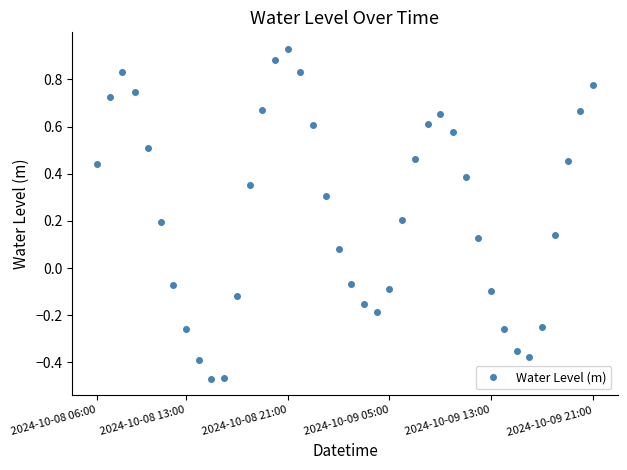

True or false: the data has more than 0 interior local peaks.

True